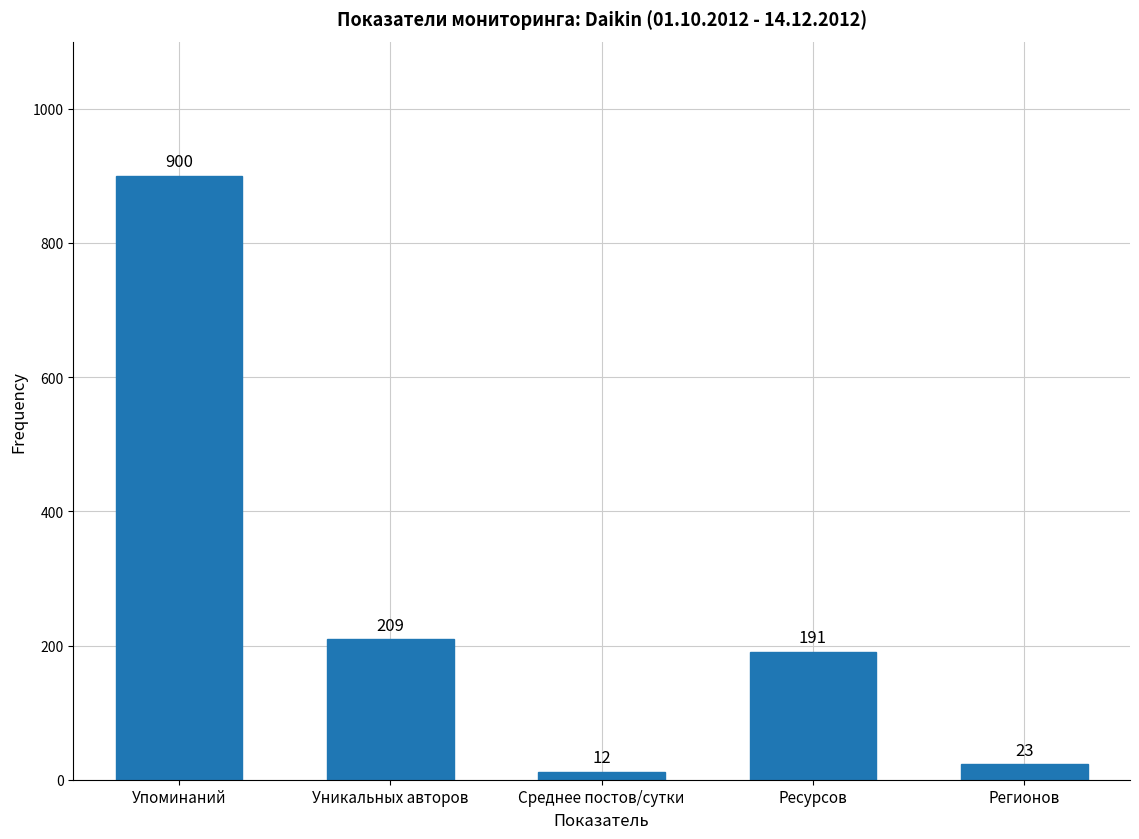

Reading left to right, list all the values displayed in this chart.

900	209	12	191	23